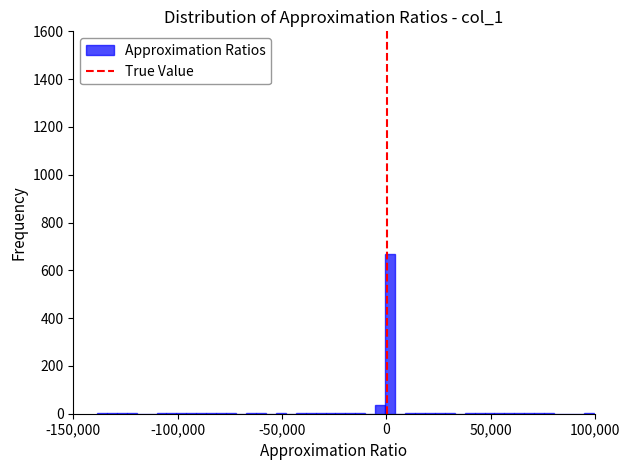

Around what value on the x-axis is the tallest bar? Give the approximate position of its centre, as read against the axis.

0